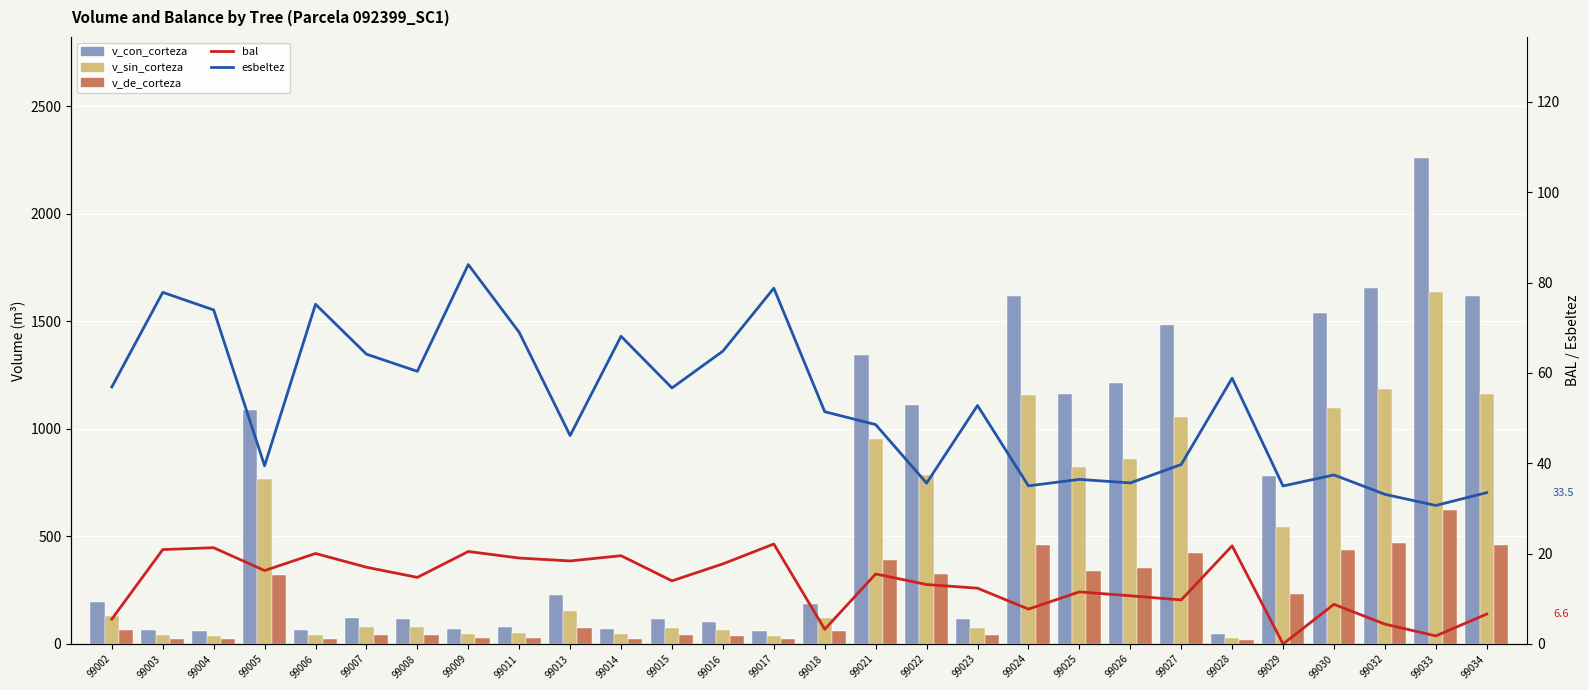

What is the value of the v_de_corteza bar at the 2nd from the left?

22.5